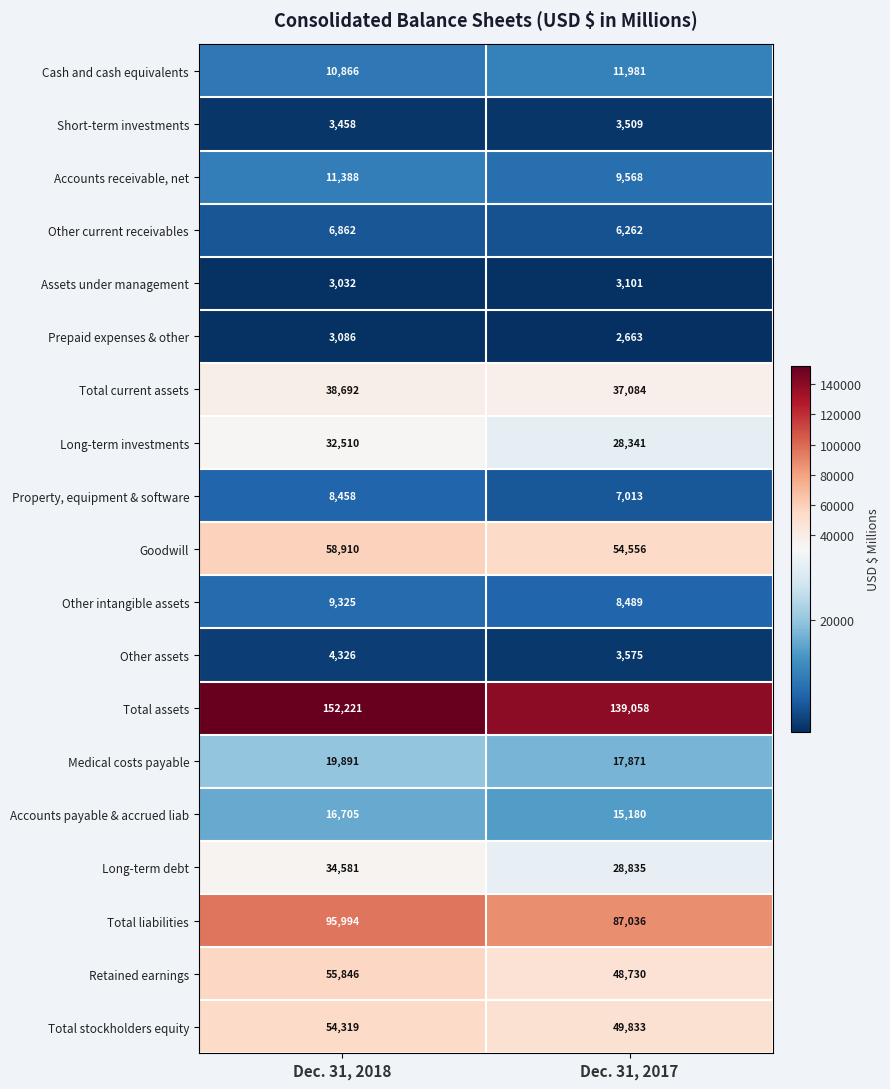

What is the spread (max minus min) of values at Dec. 31, 2017?

136395